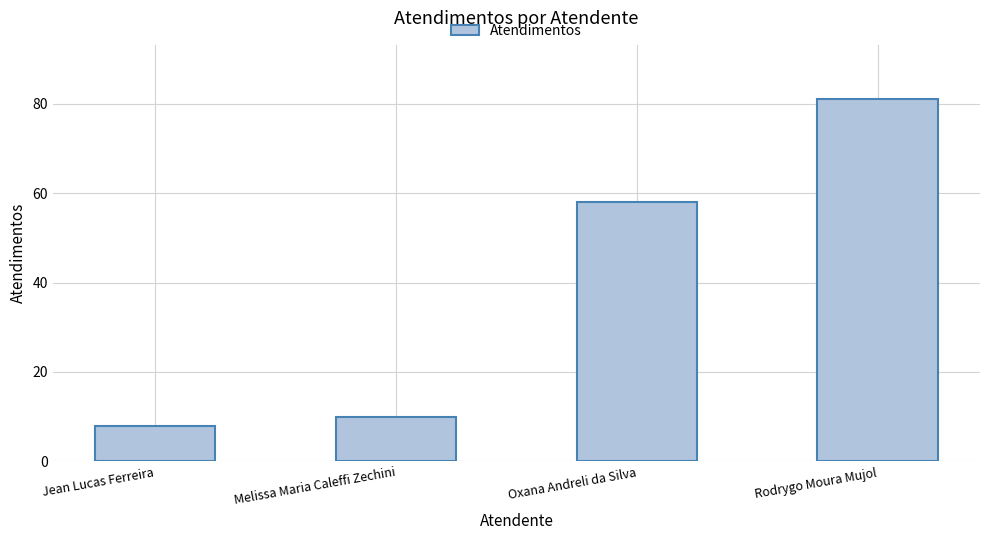

What position from the left is Melissa Maria Caleffi Zechini?

2